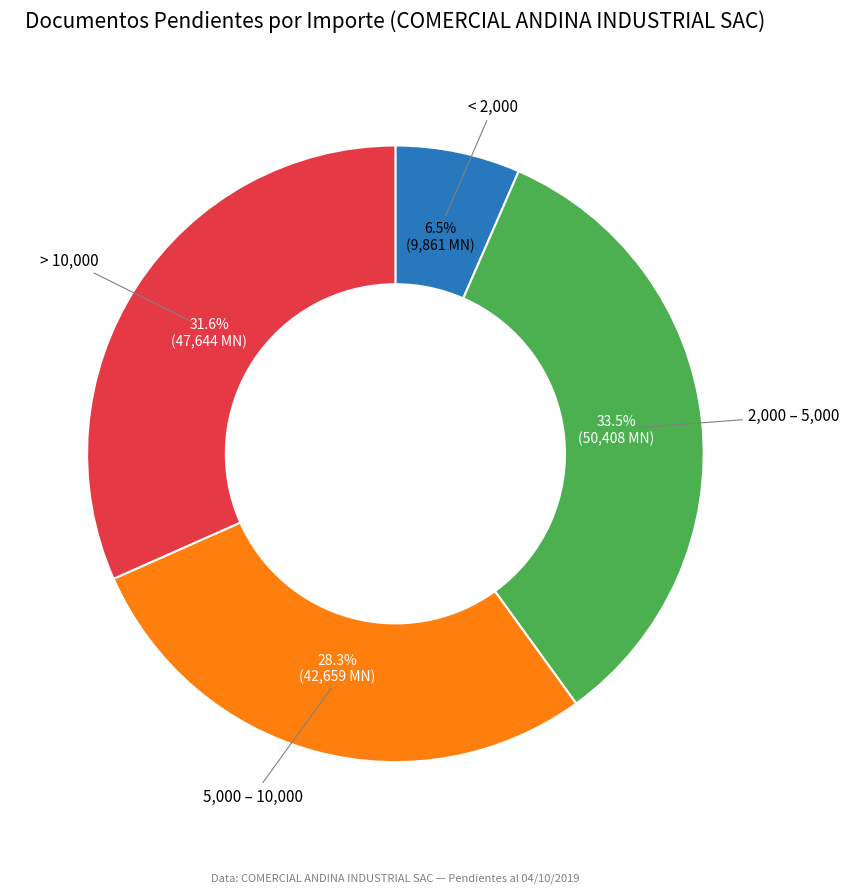

Is there any slice that represents more than half of the pie?

No